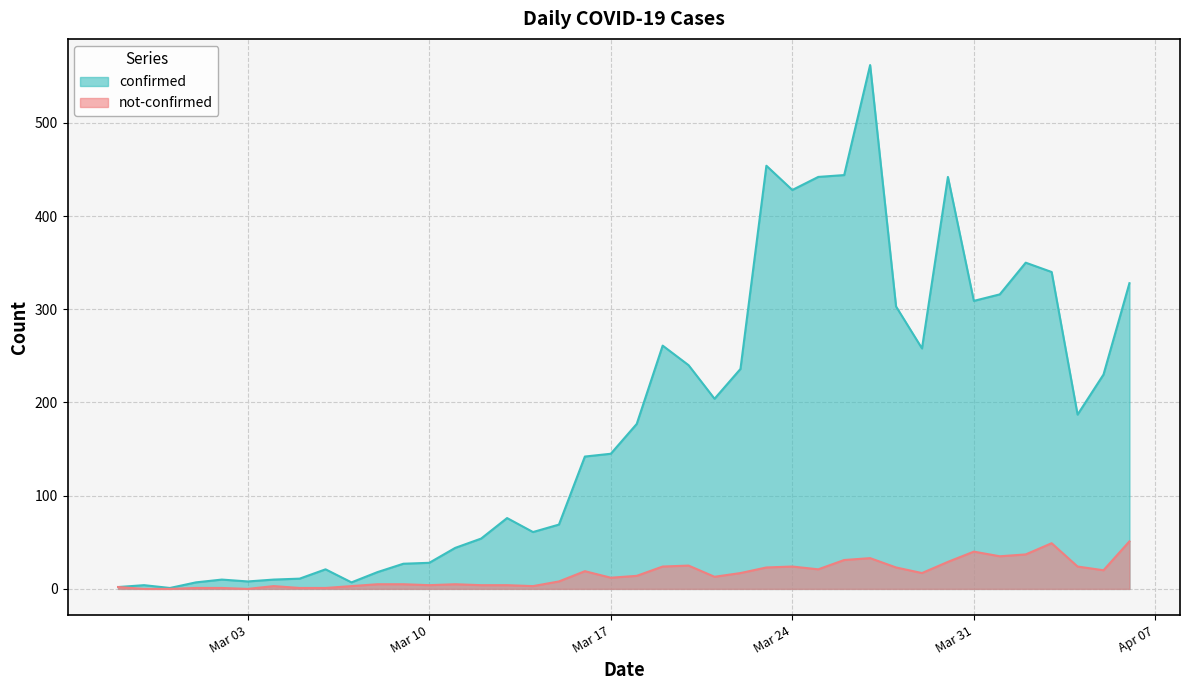

Which series has the widest spread of values?

confirmed